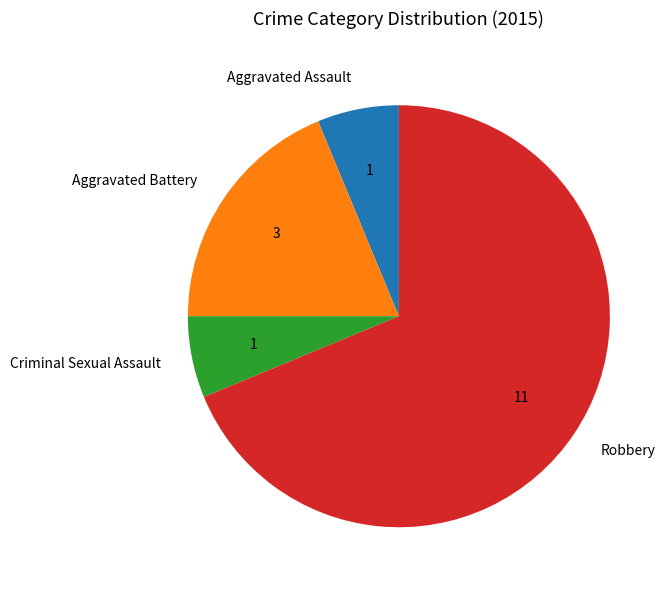

Which category accounts for the majority?

Robbery